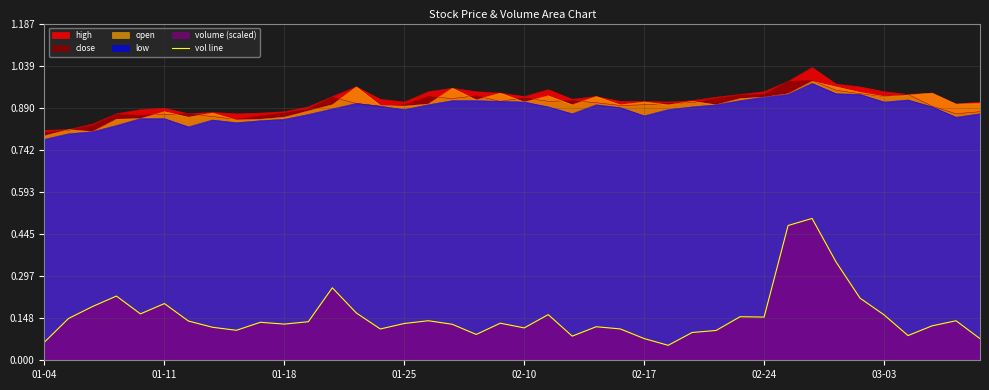

The close series shows 1.5 at 03-03. True or false?

False